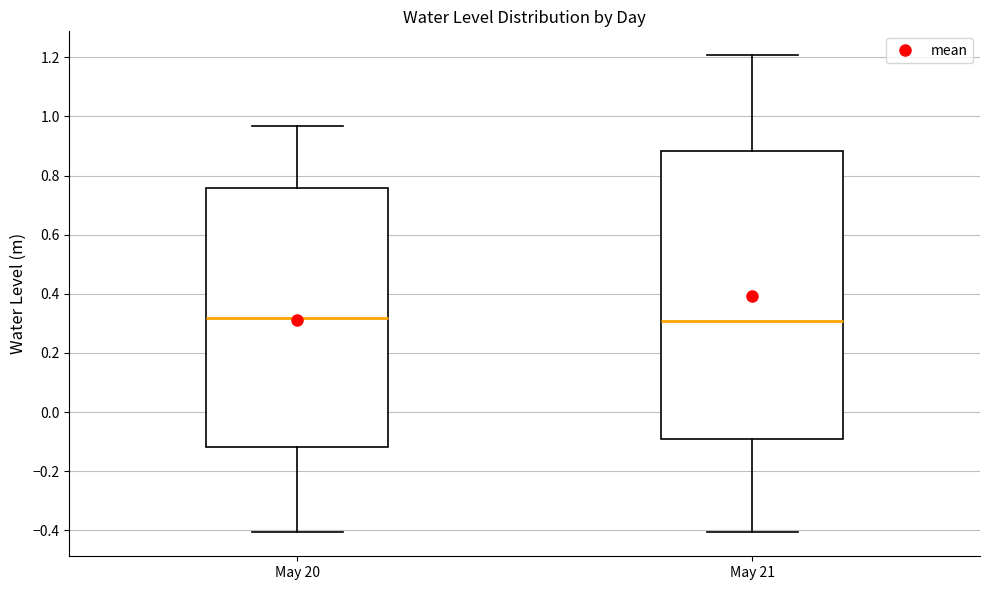

Where is the upper edge of the box for May 20 on the y-axis? The values are not printed on the chart, so give them approximately, as read against the axis.

0.76